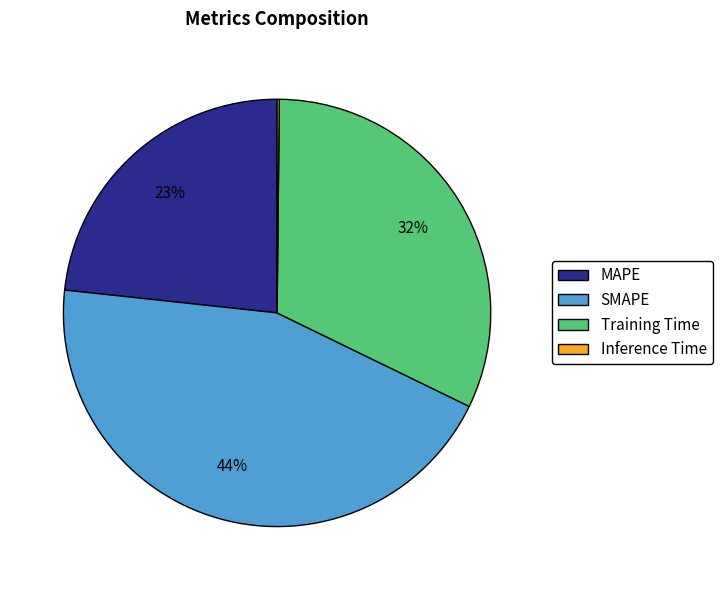

Does any single category account for the majority?

No